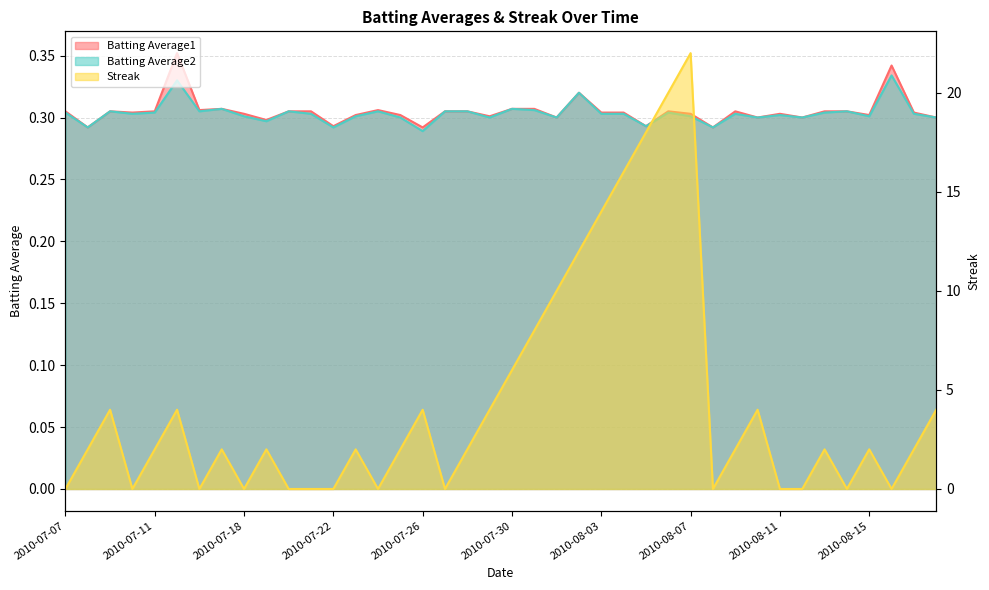

At which category does Batting Average2 reach its first local valley?

2010-07-08